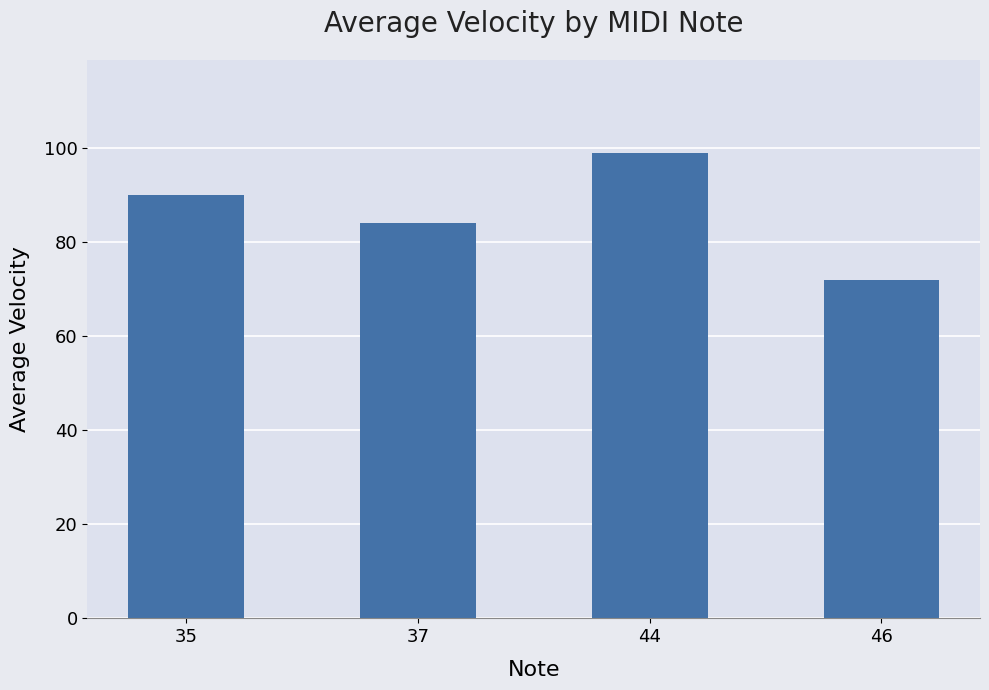

Rank the categories by value from highest to lowest.

44, 35, 37, 46